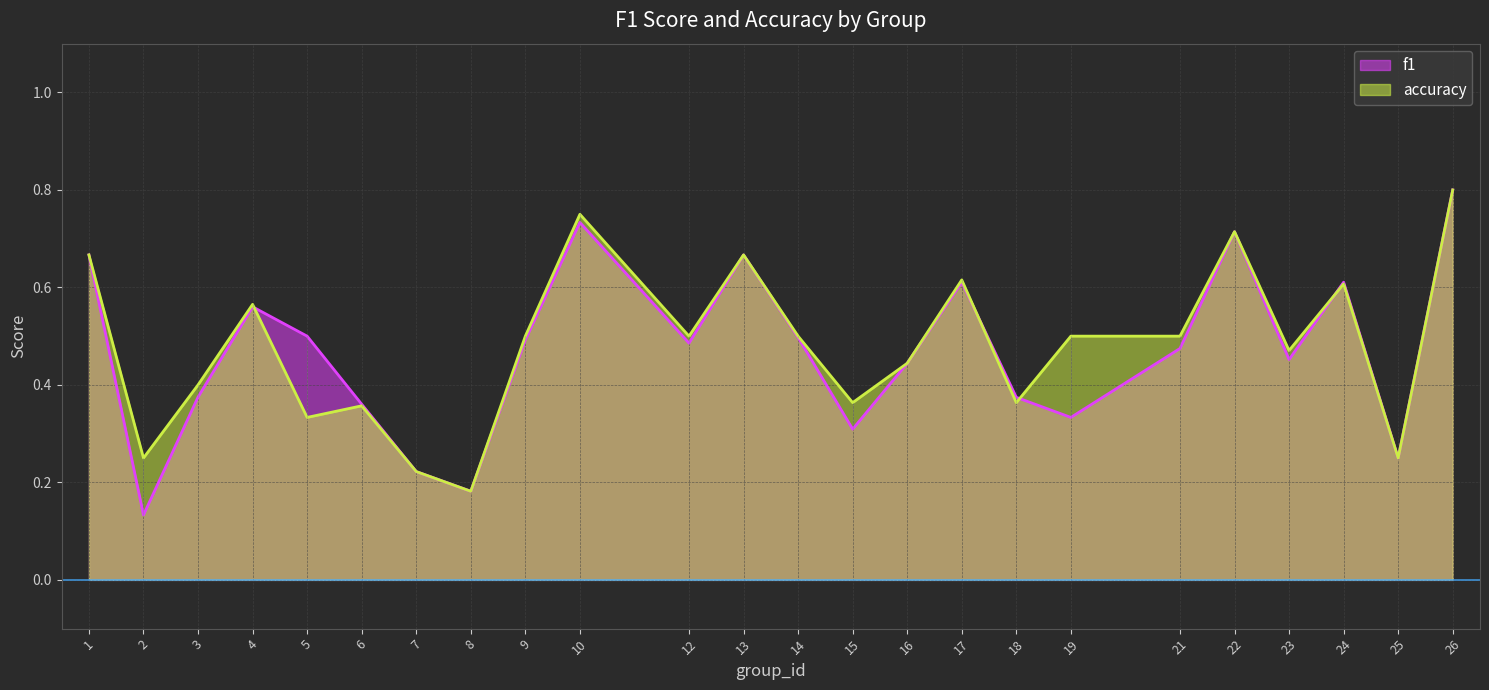

What is the difference between the maximum and second lowest values in the accuracy series?

0.6